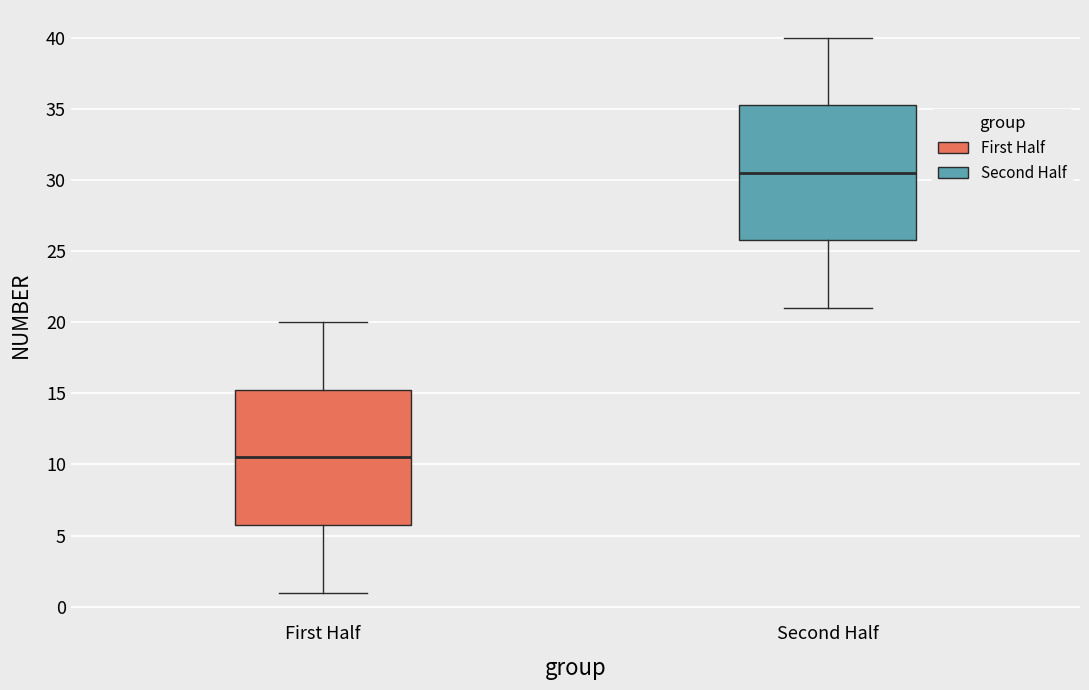

Reading left to right, read every box against the y-axis: the position of its median line, the range the box covers, and the ends of its whiskers. The values are not printed on the chart, so give them approximately, as read against the axis.

First Half: median 10.5, box 6.0 to 15.5, whiskers 1.0 to 20.0
Second Half: median 30.5, box 26.0 to 35.5, whiskers 21.0 to 40.0